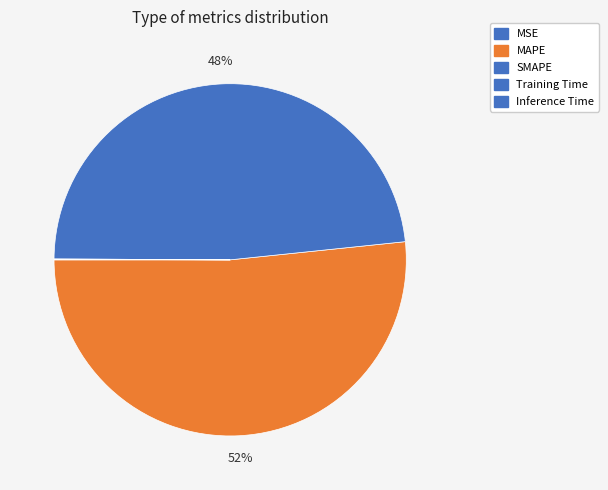

Which category has the biggest portion of the pie?

MAPE